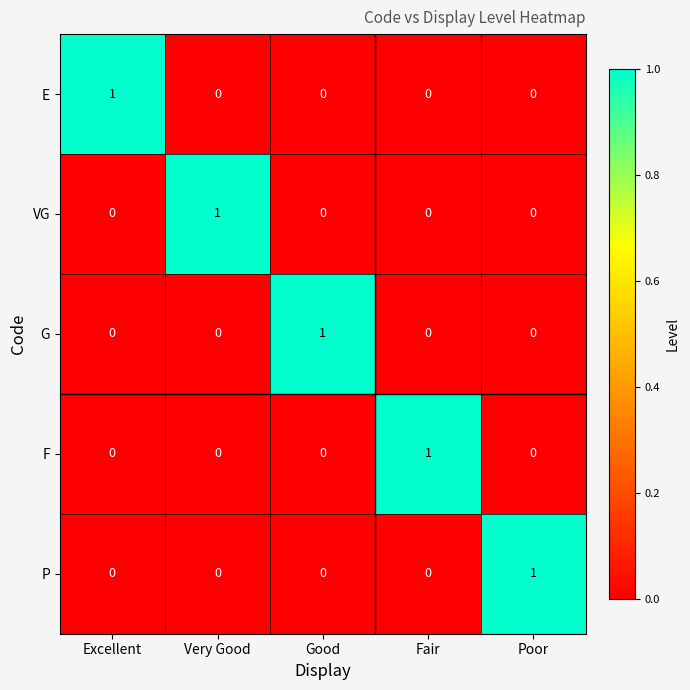

Which category has the highest value in the F series?

Fair